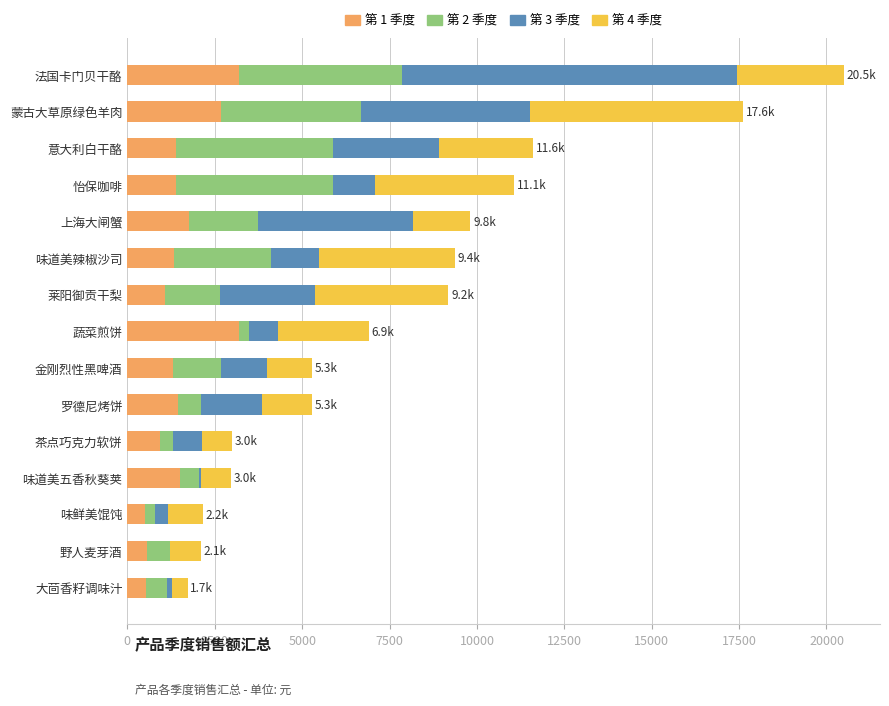

At which category is the sum across all series the highest?

法国卡门贝干酪